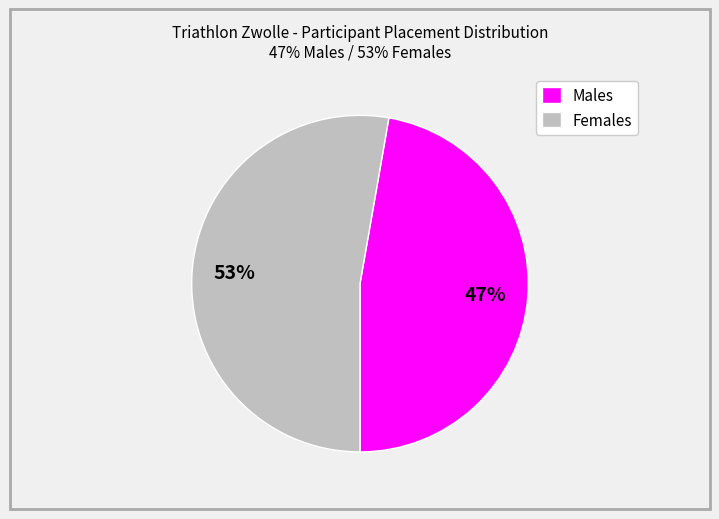

To the nearest percent, what is the average slice percentage?

50%